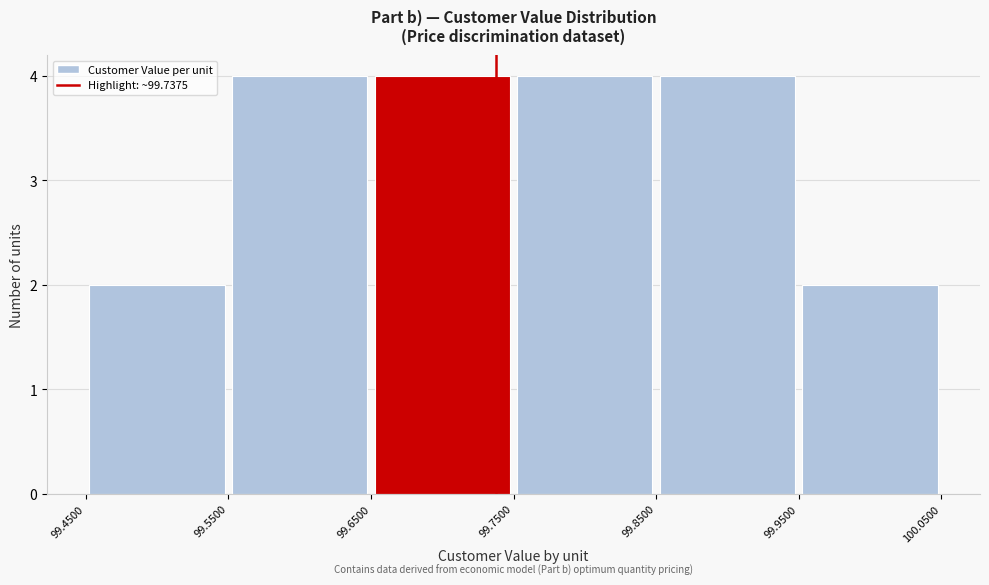

Reading left to right, list every bar in this chart as the range it spans on the x-axis followed by its height. The values are not printed on the chart, so give them approximately, as read against the axis.

99.4500 to 99.5500: 2
99.5500 to 99.6500: 4
99.6500 to 99.7500: 4
99.7500 to 99.8500: 4
99.8500 to 99.9500: 4
99.9500 to 100.0500: 2